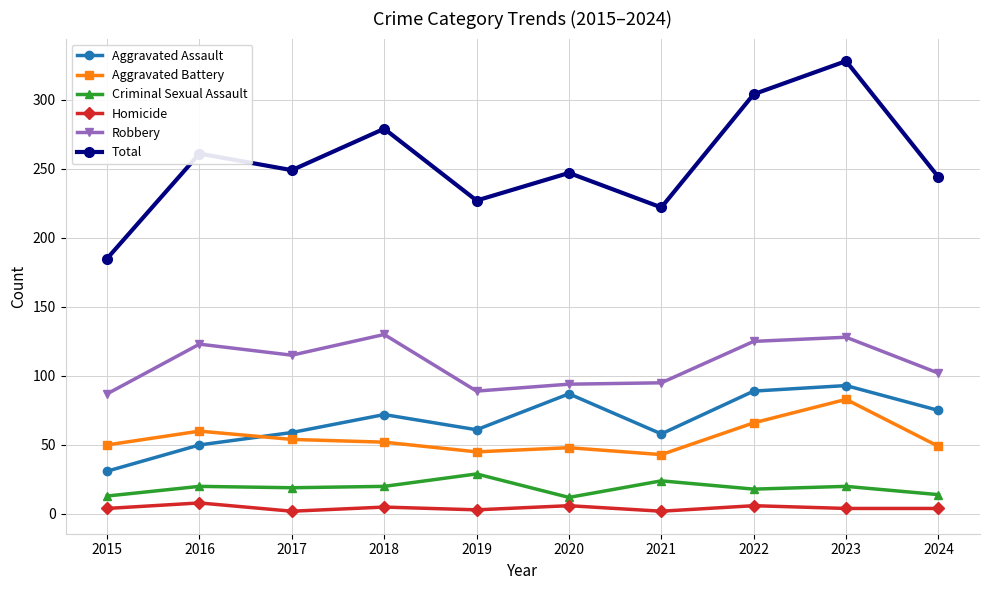

What is the sum of all Criminal Sexual Assault values?

189